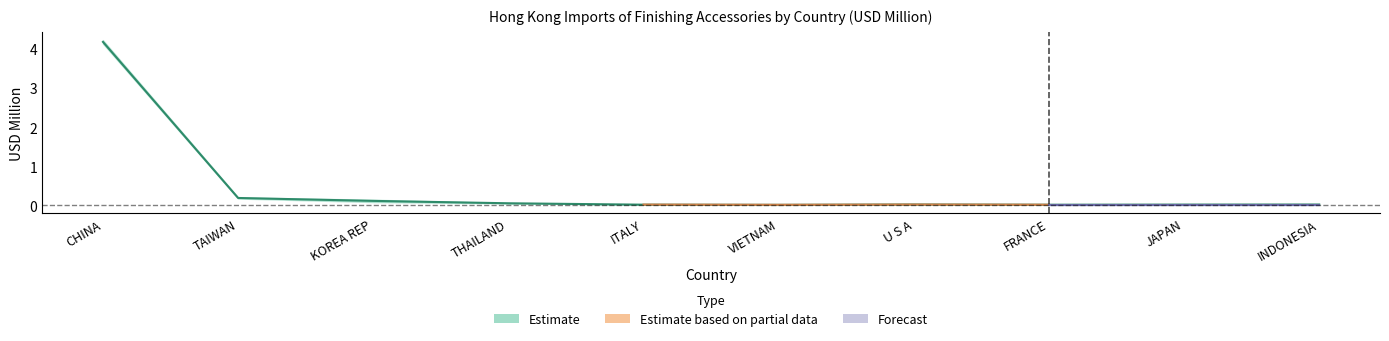

Where is 201912 nearest to the value 1?

TAIWAN